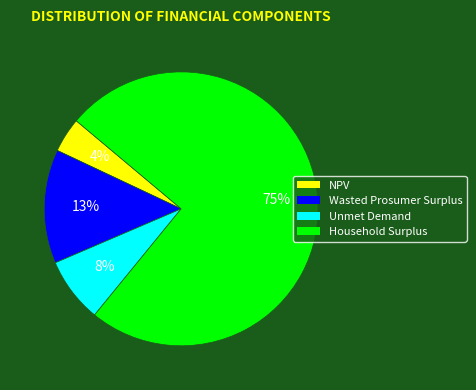

Combined, do Unmet Demand and Household Surplus account for over 50%?

Yes